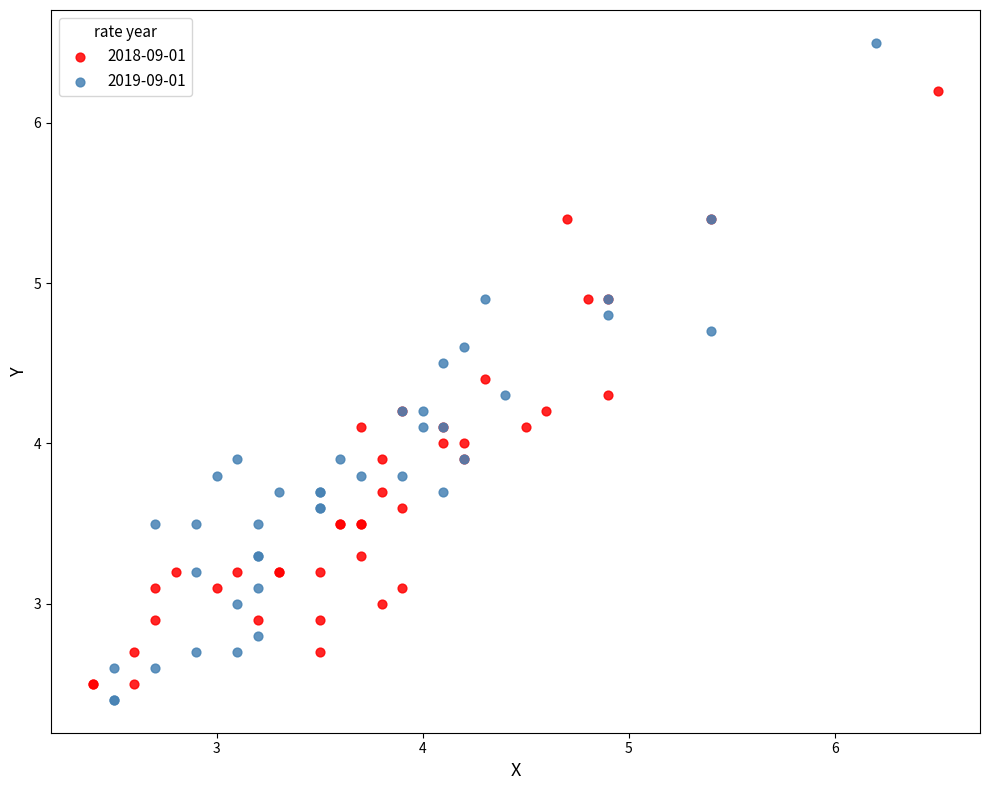

Which series has the largest Y range (max minus min)?

2019-09-01